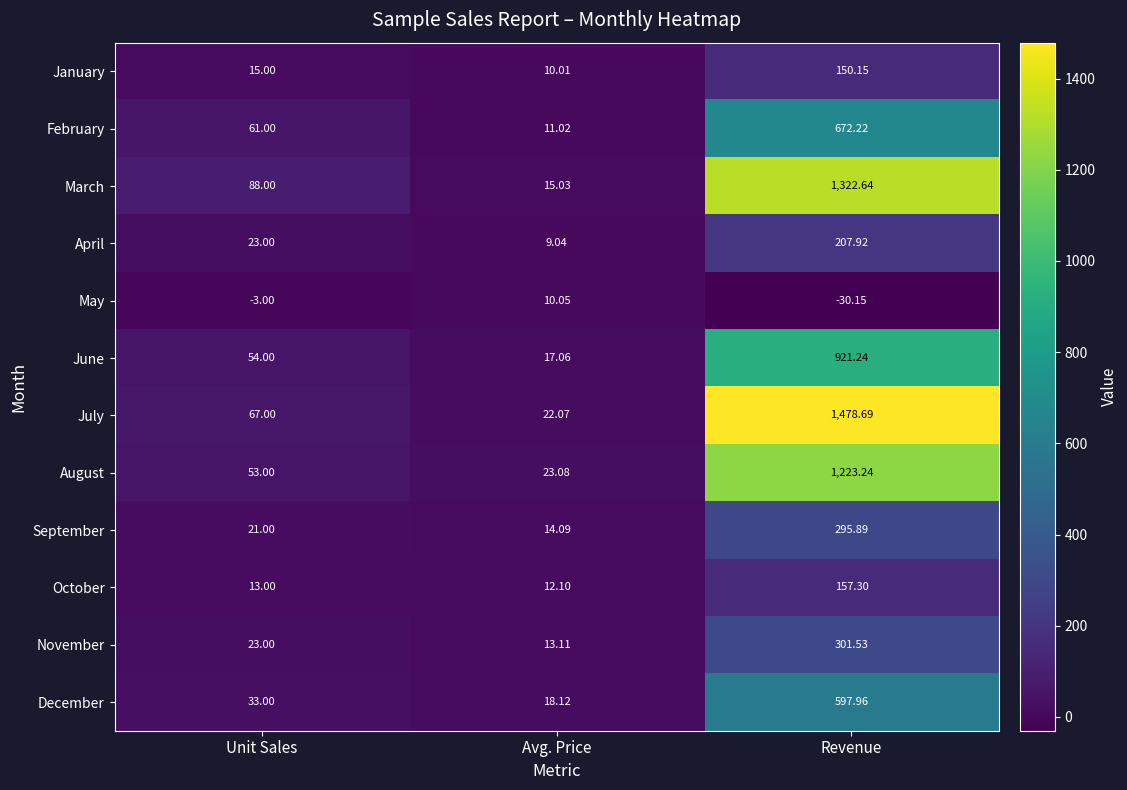

At which label is August closest to 623?

Unit Sales